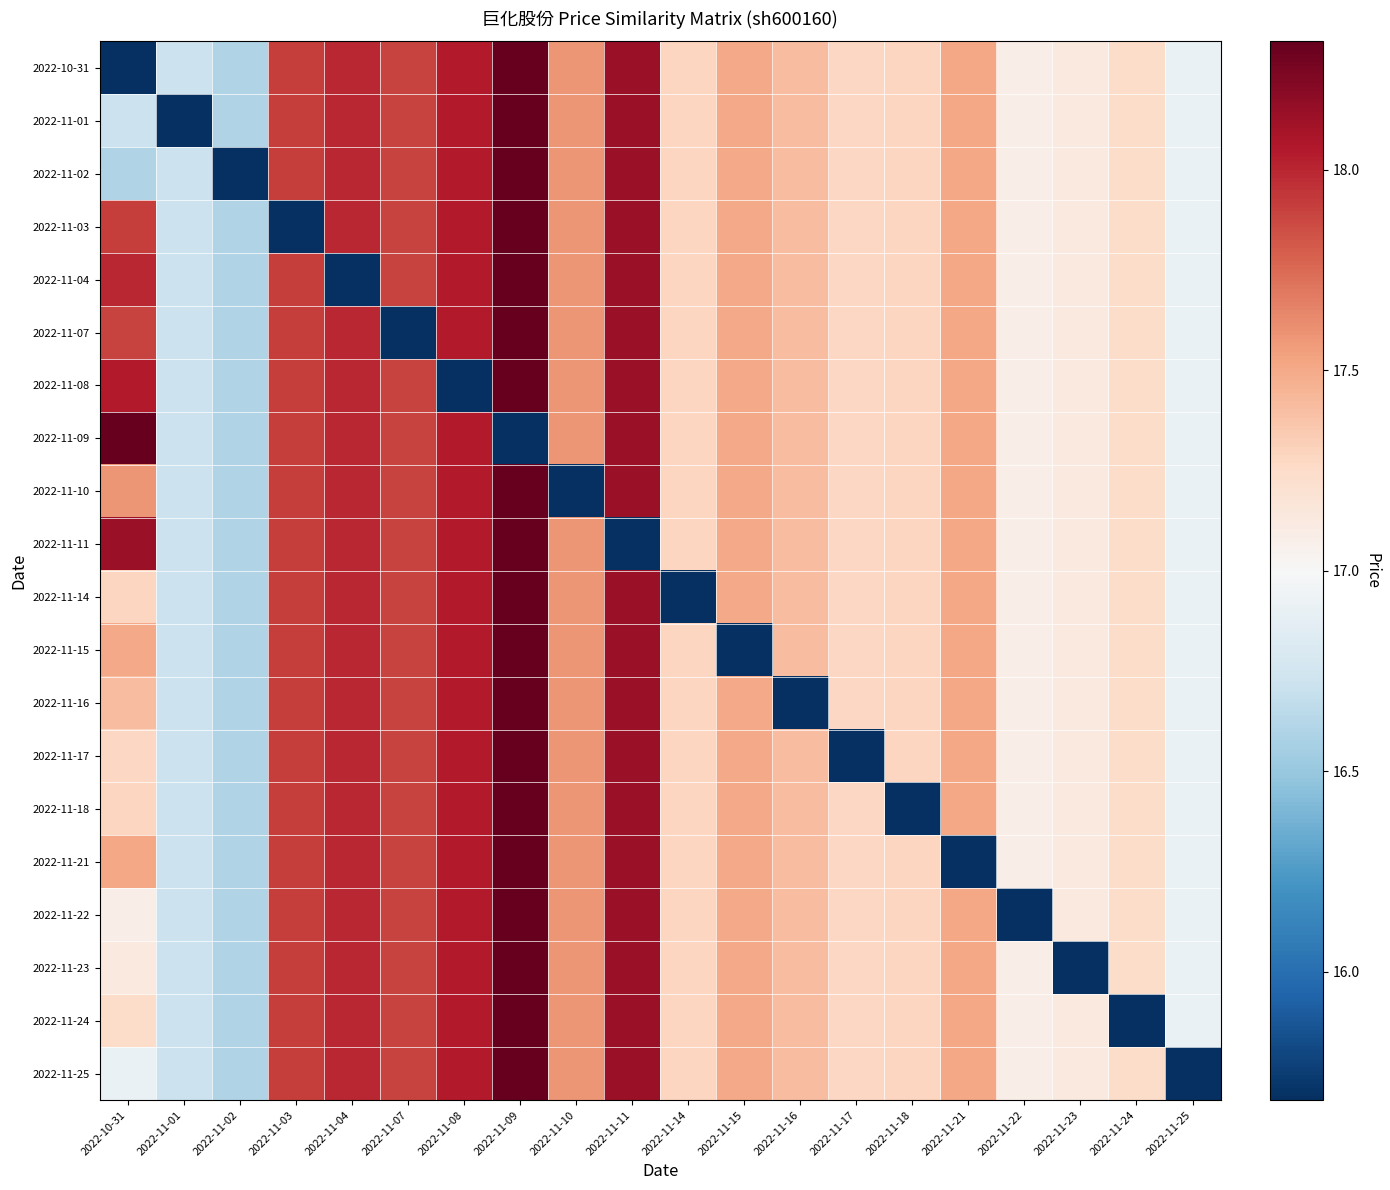

Reading right to left, transcribe all the data shown in this chart.

2022-10-31: 2022-11-25=16.9	2022-11-24=17.2	2022-11-23=17.1	2022-11-22=17.1	2022-11-21=17.5	2022-11-18=17.3	2022-11-17=17.3	2022-11-16=17.4	2022-11-15=17.5	2022-11-14=17.3	2022-11-11=18.1	2022-11-10=17.6	2022-11-09=18.3	2022-11-08=18.1	2022-11-07=17.9	2022-11-04=18.0	2022-11-03=17.9	2022-11-02=16.6	2022-11-01=16.7	2022-10-31=15.7
2022-11-01: 2022-11-25=16.9	2022-11-24=17.2	2022-11-23=17.1	2022-11-22=17.1	2022-11-21=17.5	2022-11-18=17.3	2022-11-17=17.3	2022-11-16=17.4	2022-11-15=17.5	2022-11-14=17.3	2022-11-11=18.1	2022-11-10=17.6	2022-11-09=18.3	2022-11-08=18.1	2022-11-07=17.9	2022-11-04=18.0	2022-11-03=17.9	2022-11-02=16.6	2022-11-01=15.7	2022-10-31=16.7
2022-11-02: 2022-11-25=16.9	2022-11-24=17.2	2022-11-23=17.1	2022-11-22=17.1	2022-11-21=17.5	2022-11-18=17.3	2022-11-17=17.3	2022-11-16=17.4	2022-11-15=17.5	2022-11-14=17.3	2022-11-11=18.1	2022-11-10=17.6	2022-11-09=18.3	2022-11-08=18.1	2022-11-07=17.9	2022-11-04=18.0	2022-11-03=17.9	2022-11-02=15.7	2022-11-01=16.7	2022-10-31=16.6
2022-11-03: 2022-11-25=16.9	2022-11-24=17.2	2022-11-23=17.1	2022-11-22=17.1	2022-11-21=17.5	2022-11-18=17.3	2022-11-17=17.3	2022-11-16=17.4	2022-11-15=17.5	2022-11-14=17.3	2022-11-11=18.1	2022-11-10=17.6	2022-11-09=18.3	2022-11-08=18.1	2022-11-07=17.9	2022-11-04=18.0	2022-11-03=15.7	2022-11-02=16.6	2022-11-01=16.7	2022-10-31=17.9
2022-11-04: 2022-11-25=16.9	2022-11-24=17.2	2022-11-23=17.1	2022-11-22=17.1	2022-11-21=17.5	2022-11-18=17.3	2022-11-17=17.3	2022-11-16=17.4	2022-11-15=17.5	2022-11-14=17.3	2022-11-11=18.1	2022-11-10=17.6	2022-11-09=18.3	2022-11-08=18.1	2022-11-07=17.9	2022-11-04=15.7	2022-11-03=17.9	2022-11-02=16.6	2022-11-01=16.7	2022-10-31=18.0
2022-11-07: 2022-11-25=16.9	2022-11-24=17.2	2022-11-23=17.1	2022-11-22=17.1	2022-11-21=17.5	2022-11-18=17.3	2022-11-17=17.3	2022-11-16=17.4	2022-11-15=17.5	2022-11-14=17.3	2022-11-11=18.1	2022-11-10=17.6	2022-11-09=18.3	2022-11-08=18.1	2022-11-07=15.7	2022-11-04=18.0	2022-11-03=17.9	2022-11-02=16.6	2022-11-01=16.7	2022-10-31=17.9
2022-11-08: 2022-11-25=16.9	2022-11-24=17.2	2022-11-23=17.1	2022-11-22=17.1	2022-11-21=17.5	2022-11-18=17.3	2022-11-17=17.3	2022-11-16=17.4	2022-11-15=17.5	2022-11-14=17.3	2022-11-11=18.1	2022-11-10=17.6	2022-11-09=18.3	2022-11-08=15.7	2022-11-07=17.9	2022-11-04=18.0	2022-11-03=17.9	2022-11-02=16.6	2022-11-01=16.7	2022-10-31=18.1
2022-11-09: 2022-11-25=16.9	2022-11-24=17.2	2022-11-23=17.1	2022-11-22=17.1	2022-11-21=17.5	2022-11-18=17.3	2022-11-17=17.3	2022-11-16=17.4	2022-11-15=17.5	2022-11-14=17.3	2022-11-11=18.1	2022-11-10=17.6	2022-11-09=15.7	2022-11-08=18.1	2022-11-07=17.9	2022-11-04=18.0	2022-11-03=17.9	2022-11-02=16.6	2022-11-01=16.7	2022-10-31=18.3
2022-11-10: 2022-11-25=16.9	2022-11-24=17.2	2022-11-23=17.1	2022-11-22=17.1	2022-11-21=17.5	2022-11-18=17.3	2022-11-17=17.3	2022-11-16=17.4	2022-11-15=17.5	2022-11-14=17.3	2022-11-11=18.1	2022-11-10=15.7	2022-11-09=18.3	2022-11-08=18.1	2022-11-07=17.9	2022-11-04=18.0	2022-11-03=17.9	2022-11-02=16.6	2022-11-01=16.7	2022-10-31=17.6
2022-11-11: 2022-11-25=16.9	2022-11-24=17.2	2022-11-23=17.1	2022-11-22=17.1	2022-11-21=17.5	2022-11-18=17.3	2022-11-17=17.3	2022-11-16=17.4	2022-11-15=17.5	2022-11-14=17.3	2022-11-11=15.7	2022-11-10=17.6	2022-11-09=18.3	2022-11-08=18.1	2022-11-07=17.9	2022-11-04=18.0	2022-11-03=17.9	2022-11-02=16.6	2022-11-01=16.7	2022-10-31=18.1
2022-11-14: 2022-11-25=16.9	2022-11-24=17.2	2022-11-23=17.1	2022-11-22=17.1	2022-11-21=17.5	2022-11-18=17.3	2022-11-17=17.3	2022-11-16=17.4	2022-11-15=17.5	2022-11-14=15.7	2022-11-11=18.1	2022-11-10=17.6	2022-11-09=18.3	2022-11-08=18.1	2022-11-07=17.9	2022-11-04=18.0	2022-11-03=17.9	2022-11-02=16.6	2022-11-01=16.7	2022-10-31=17.3
2022-11-15: 2022-11-25=16.9	2022-11-24=17.2	2022-11-23=17.1	2022-11-22=17.1	2022-11-21=17.5	2022-11-18=17.3	2022-11-17=17.3	2022-11-16=17.4	2022-11-15=15.7	2022-11-14=17.3	2022-11-11=18.1	2022-11-10=17.6	2022-11-09=18.3	2022-11-08=18.1	2022-11-07=17.9	2022-11-04=18.0	2022-11-03=17.9	2022-11-02=16.6	2022-11-01=16.7	2022-10-31=17.5
2022-11-16: 2022-11-25=16.9	2022-11-24=17.2	2022-11-23=17.1	2022-11-22=17.1	2022-11-21=17.5	2022-11-18=17.3	2022-11-17=17.3	2022-11-16=15.7	2022-11-15=17.5	2022-11-14=17.3	2022-11-11=18.1	2022-11-10=17.6	2022-11-09=18.3	2022-11-08=18.1	2022-11-07=17.9	2022-11-04=18.0	2022-11-03=17.9	2022-11-02=16.6	2022-11-01=16.7	2022-10-31=17.4
2022-11-17: 2022-11-25=16.9	2022-11-24=17.2	2022-11-23=17.1	2022-11-22=17.1	2022-11-21=17.5	2022-11-18=17.3	2022-11-17=15.7	2022-11-16=17.4	2022-11-15=17.5	2022-11-14=17.3	2022-11-11=18.1	2022-11-10=17.6	2022-11-09=18.3	2022-11-08=18.1	2022-11-07=17.9	2022-11-04=18.0	2022-11-03=17.9	2022-11-02=16.6	2022-11-01=16.7	2022-10-31=17.3
2022-11-18: 2022-11-25=16.9	2022-11-24=17.2	2022-11-23=17.1	2022-11-22=17.1	2022-11-21=17.5	2022-11-18=15.7	2022-11-17=17.3	2022-11-16=17.4	2022-11-15=17.5	2022-11-14=17.3	2022-11-11=18.1	2022-11-10=17.6	2022-11-09=18.3	2022-11-08=18.1	2022-11-07=17.9	2022-11-04=18.0	2022-11-03=17.9	2022-11-02=16.6	2022-11-01=16.7	2022-10-31=17.3
2022-11-21: 2022-11-25=16.9	2022-11-24=17.2	2022-11-23=17.1	2022-11-22=17.1	2022-11-21=15.7	2022-11-18=17.3	2022-11-17=17.3	2022-11-16=17.4	2022-11-15=17.5	2022-11-14=17.3	2022-11-11=18.1	2022-11-10=17.6	2022-11-09=18.3	2022-11-08=18.1	2022-11-07=17.9	2022-11-04=18.0	2022-11-03=17.9	2022-11-02=16.6	2022-11-01=16.7	2022-10-31=17.5
2022-11-22: 2022-11-25=16.9	2022-11-24=17.2	2022-11-23=17.1	2022-11-22=15.7	2022-11-21=17.5	2022-11-18=17.3	2022-11-17=17.3	2022-11-16=17.4	2022-11-15=17.5	2022-11-14=17.3	2022-11-11=18.1	2022-11-10=17.6	2022-11-09=18.3	2022-11-08=18.1	2022-11-07=17.9	2022-11-04=18.0	2022-11-03=17.9	2022-11-02=16.6	2022-11-01=16.7	2022-10-31=17.1
2022-11-23: 2022-11-25=16.9	2022-11-24=17.2	2022-11-23=15.7	2022-11-22=17.1	2022-11-21=17.5	2022-11-18=17.3	2022-11-17=17.3	2022-11-16=17.4	2022-11-15=17.5	2022-11-14=17.3	2022-11-11=18.1	2022-11-10=17.6	2022-11-09=18.3	2022-11-08=18.1	2022-11-07=17.9	2022-11-04=18.0	2022-11-03=17.9	2022-11-02=16.6	2022-11-01=16.7	2022-10-31=17.1
2022-11-24: 2022-11-25=16.9	2022-11-24=15.7	2022-11-23=17.1	2022-11-22=17.1	2022-11-21=17.5	2022-11-18=17.3	2022-11-17=17.3	2022-11-16=17.4	2022-11-15=17.5	2022-11-14=17.3	2022-11-11=18.1	2022-11-10=17.6	2022-11-09=18.3	2022-11-08=18.1	2022-11-07=17.9	2022-11-04=18.0	2022-11-03=17.9	2022-11-02=16.6	2022-11-01=16.7	2022-10-31=17.2
2022-11-25: 2022-11-25=15.7	2022-11-24=17.2	2022-11-23=17.1	2022-11-22=17.1	2022-11-21=17.5	2022-11-18=17.3	2022-11-17=17.3	2022-11-16=17.4	2022-11-15=17.5	2022-11-14=17.3	2022-11-11=18.1	2022-11-10=17.6	2022-11-09=18.3	2022-11-08=18.1	2022-11-07=17.9	2022-11-04=18.0	2022-11-03=17.9	2022-11-02=16.6	2022-11-01=16.7	2022-10-31=16.9